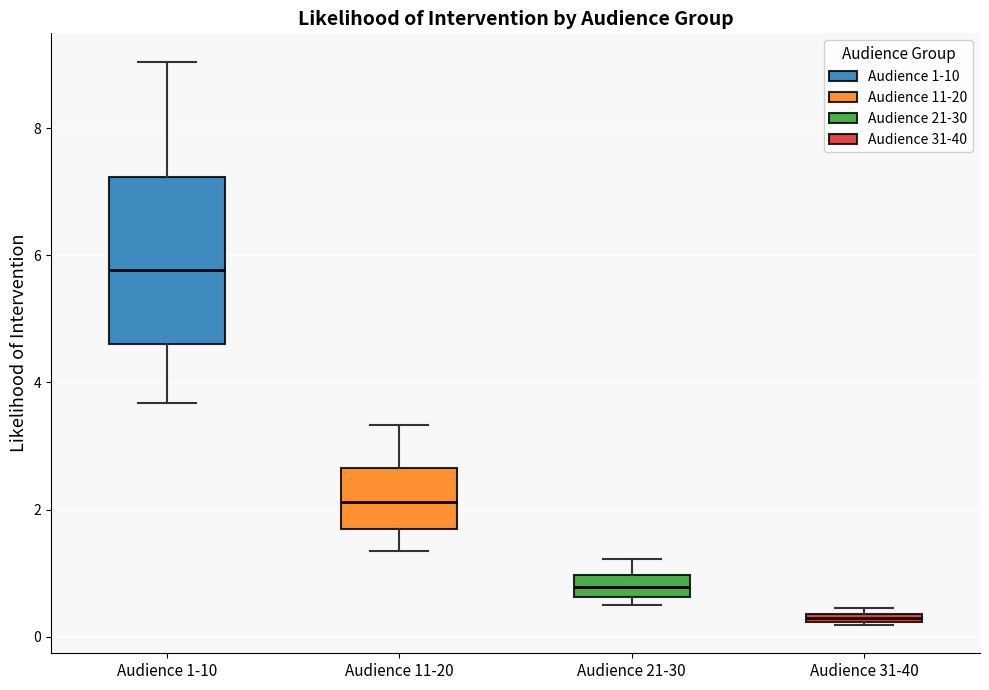

Which box has the highest median line?

Audience 1-10